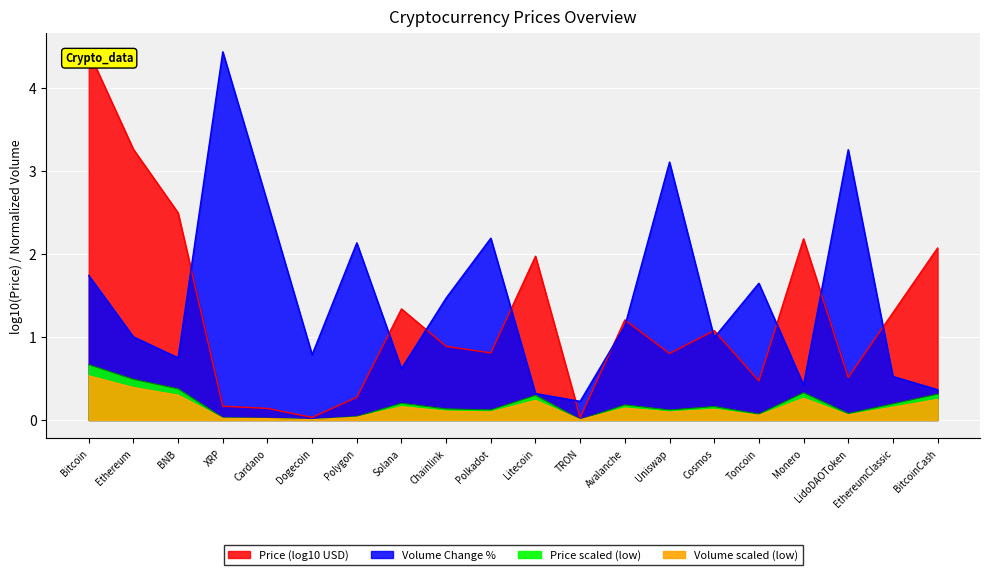

At which label does the data first exceed 1?

Bitcoin